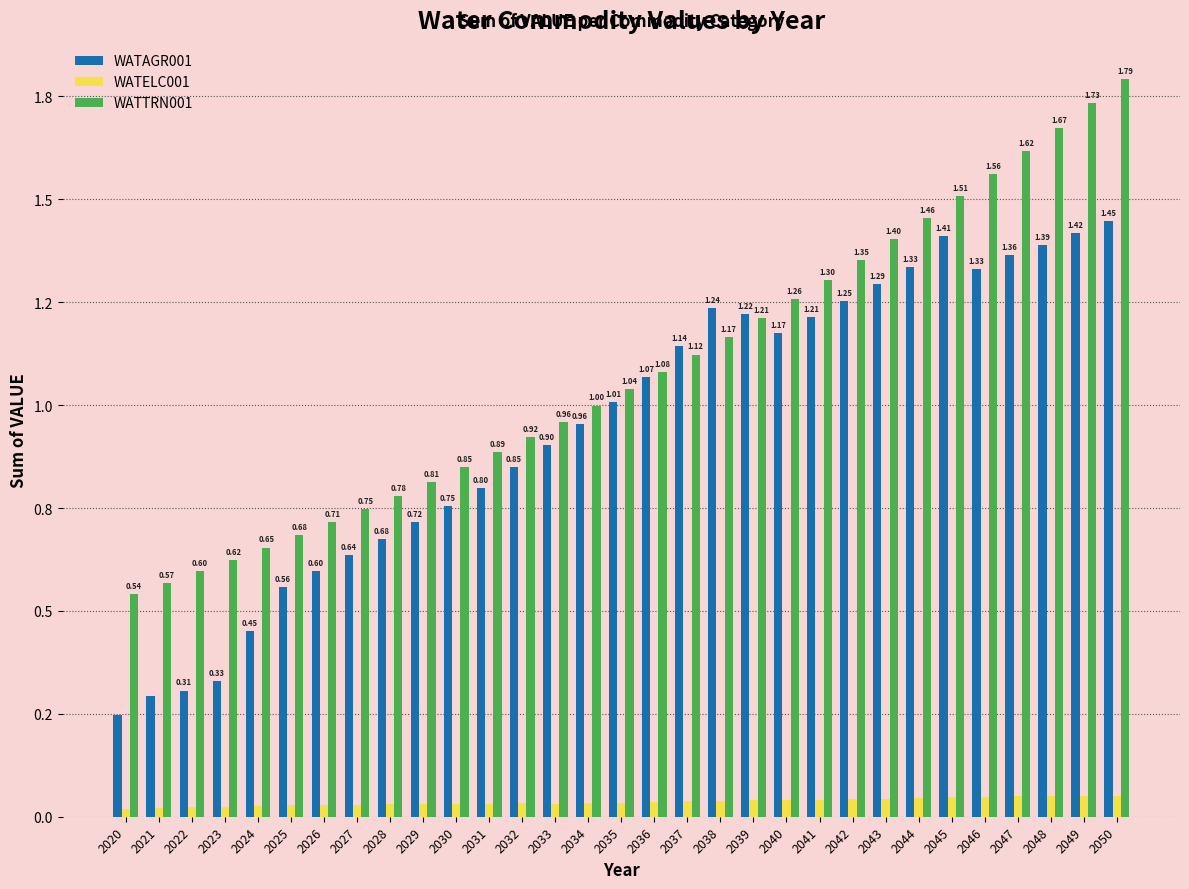

Does the chart contain any negative values?

No